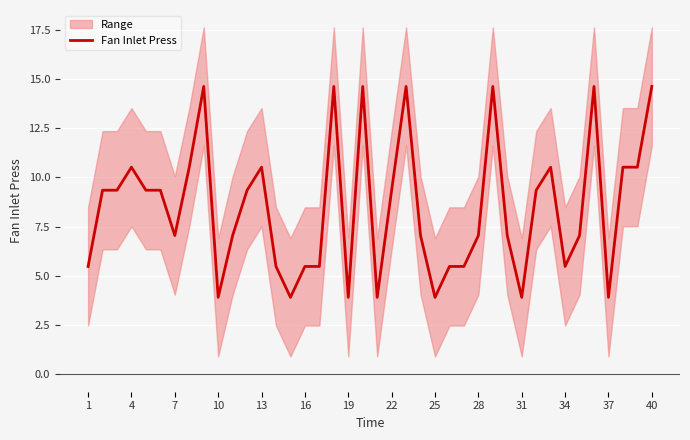

True or false: Fan Inlet Press has a value of 10.5 at 4.

True